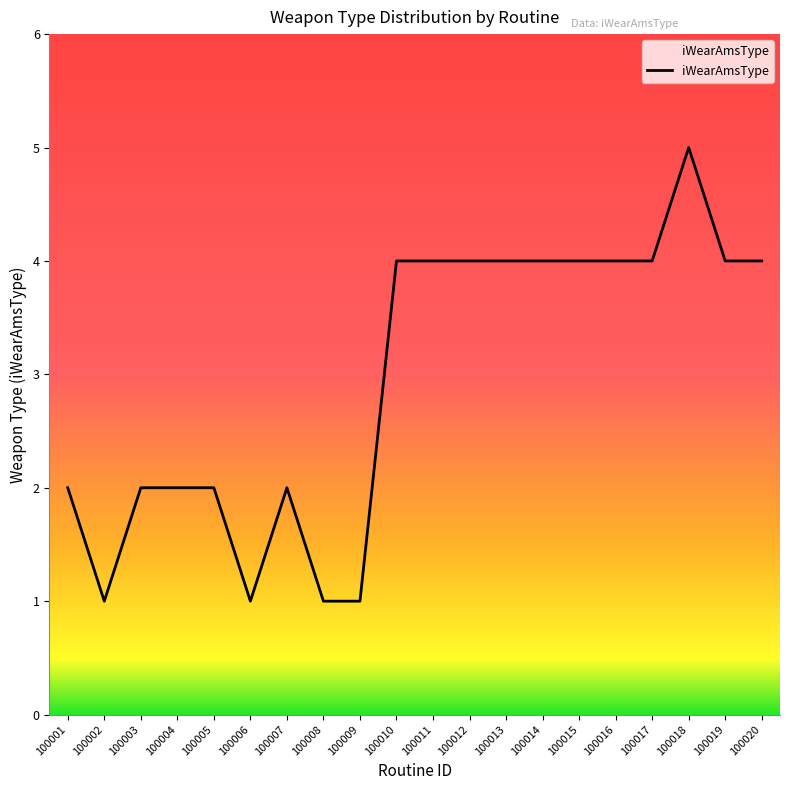

Count the number of data series in this chart.

1